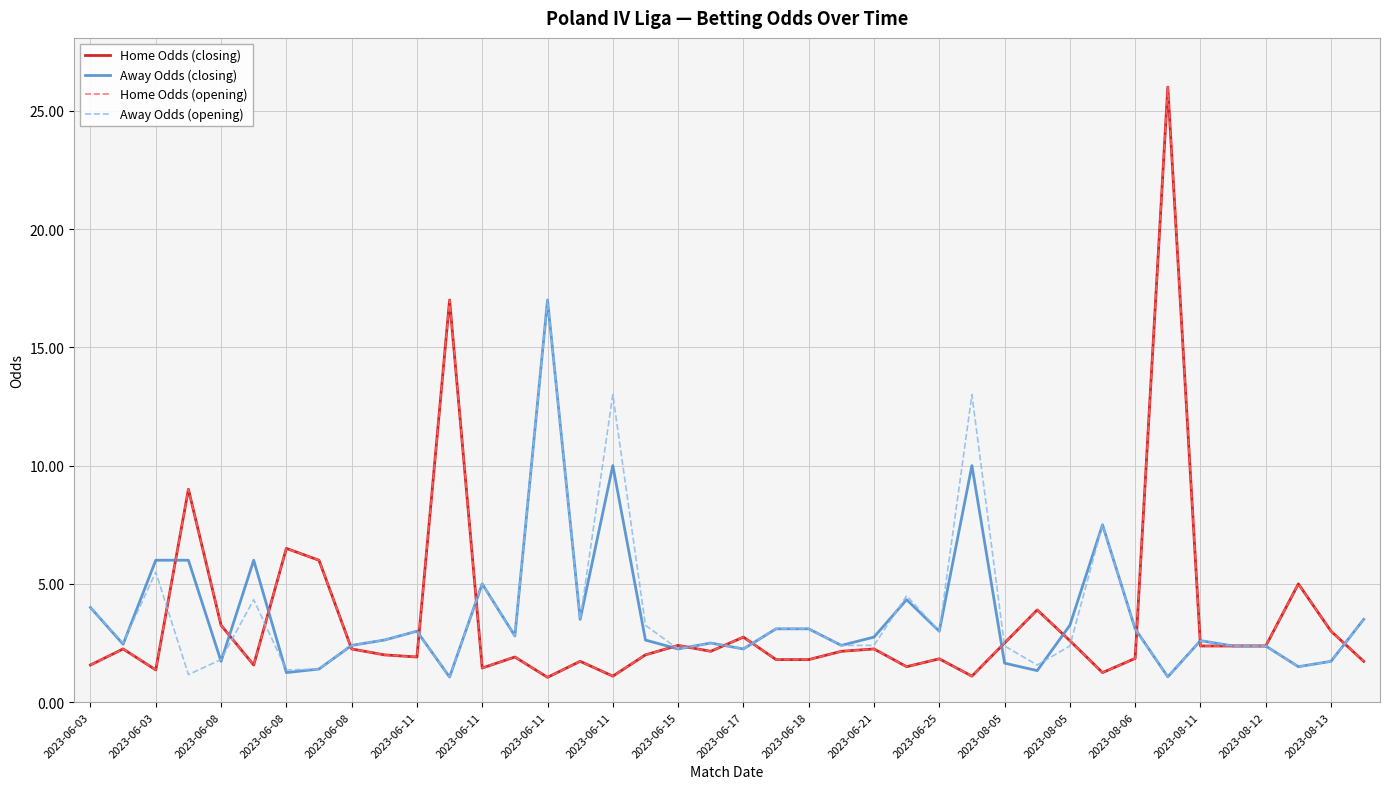

True or false: Home Odds (opening) has more than 2 interior local peaks.

True